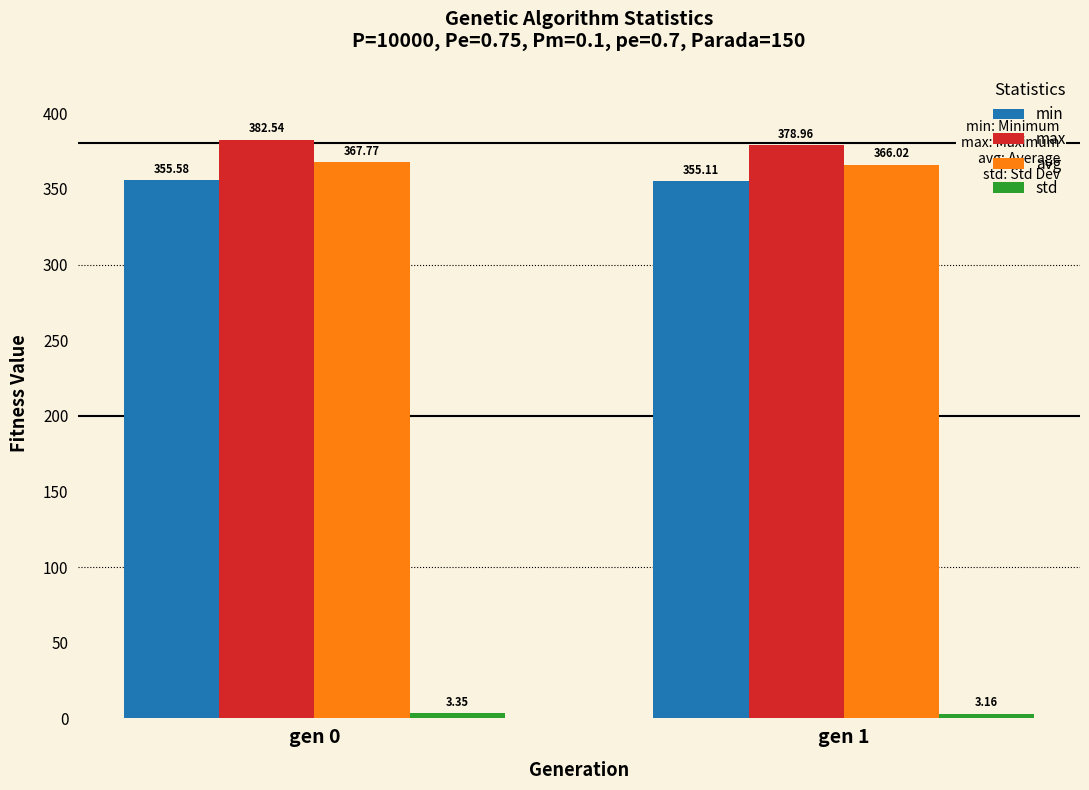

What is the difference between the min values at gen 1 and gen 0?

0.5